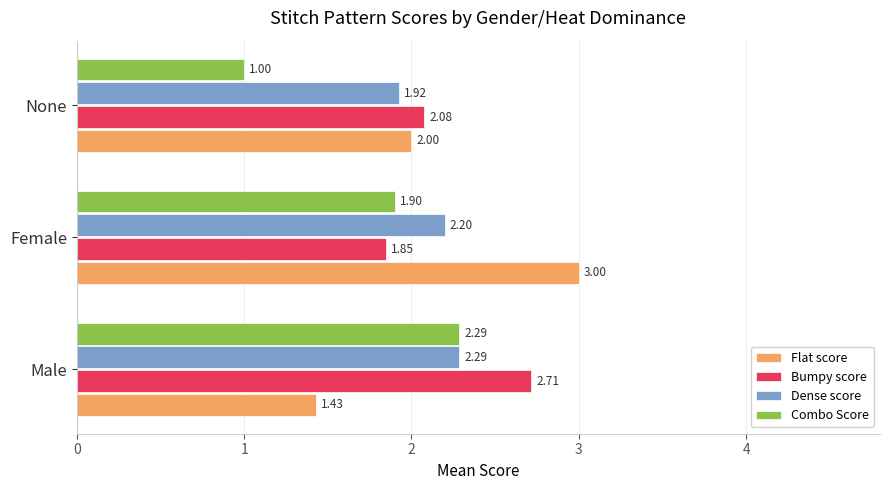

At which label is Dense score closest to 2?

None